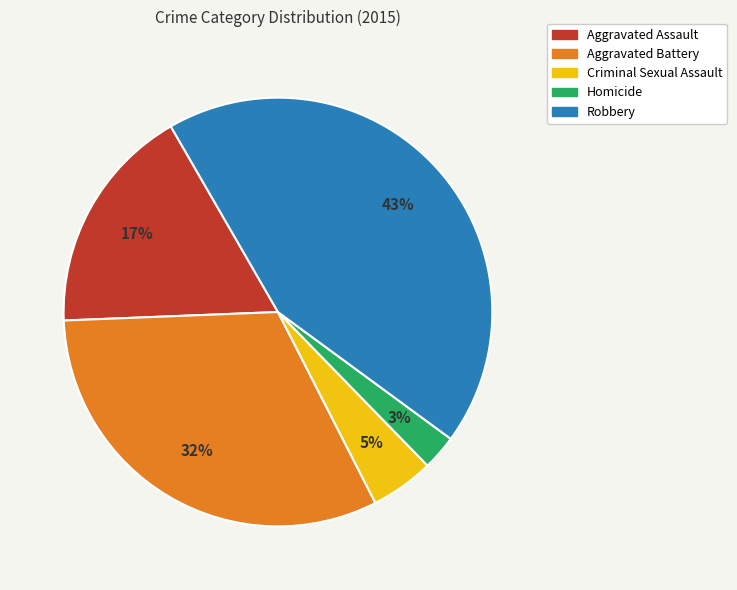

Does any single category account for the majority?

No